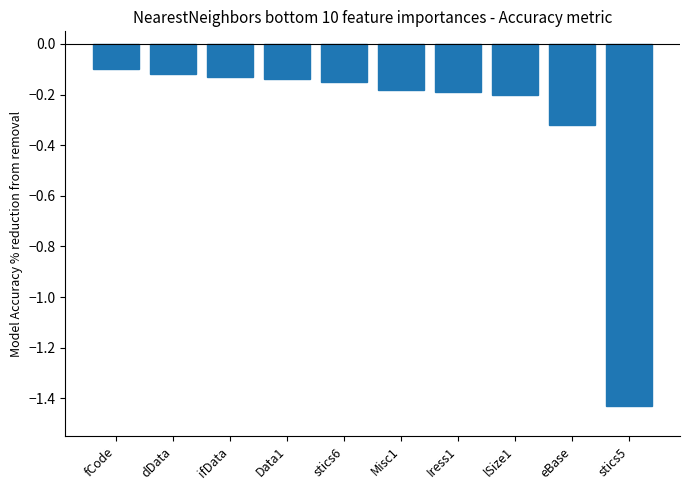

Between Misc1 and dData, which is larger?

dData